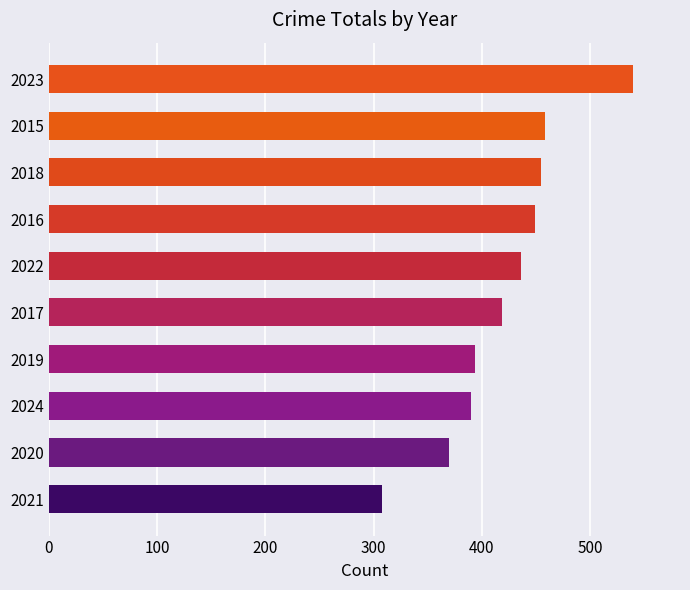

What is the sum of all values?

4219